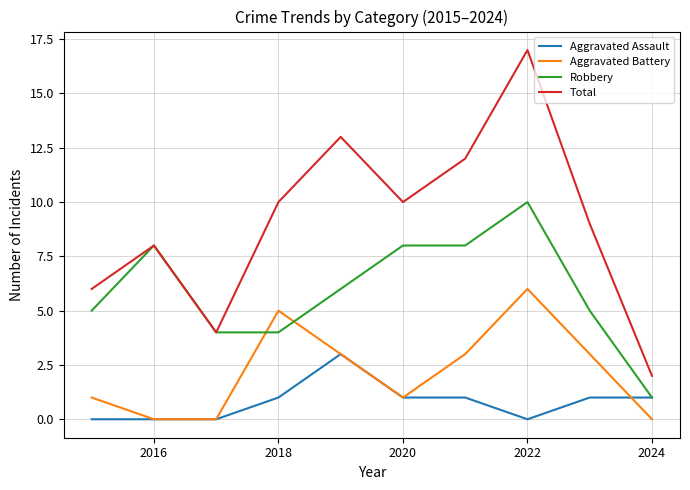

Which series has the widest spread of values?

Total